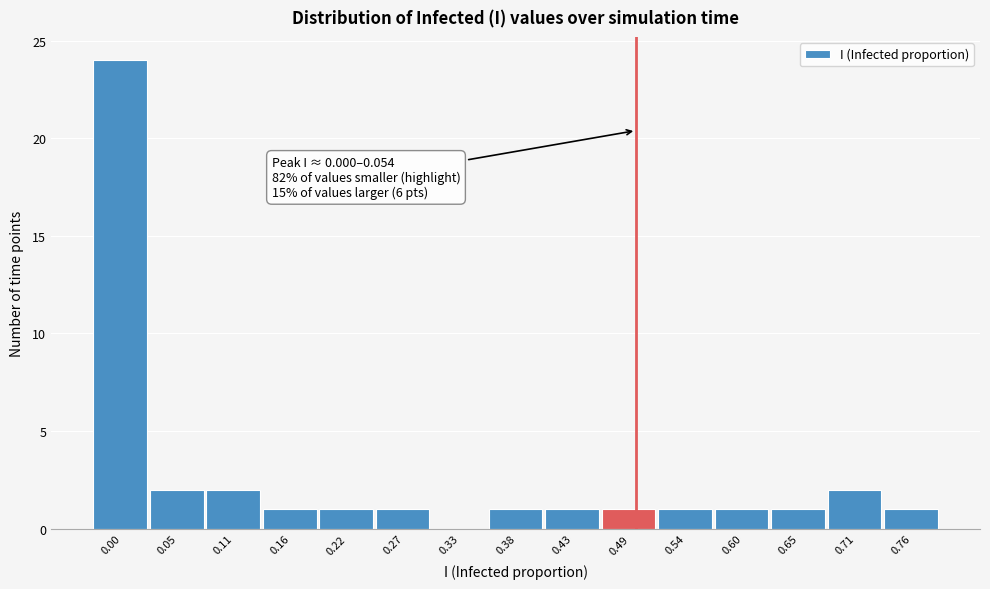

Reading right to left, what are all the values shown in this chart?

0.76=1	0.71=2	0.65=1	0.60=1	0.54=1	0.49=1	0.43=1	0.38=1	0.33=0	0.27=1	0.22=1	0.16=1	0.11=2	0.05=2	0.00=24